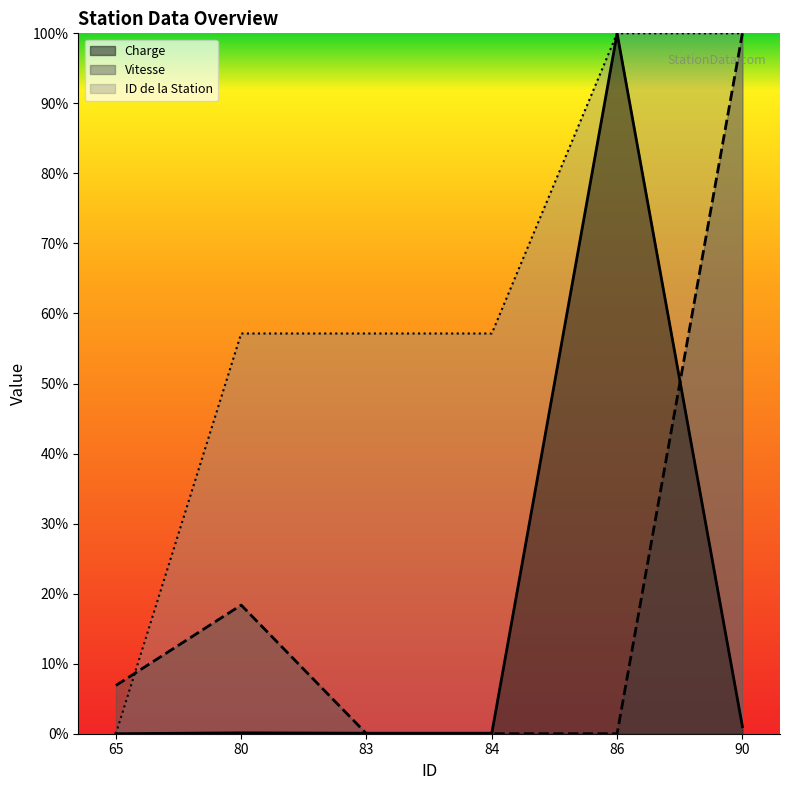

How many times do Vitesse and ID de la Station cross each other?

1